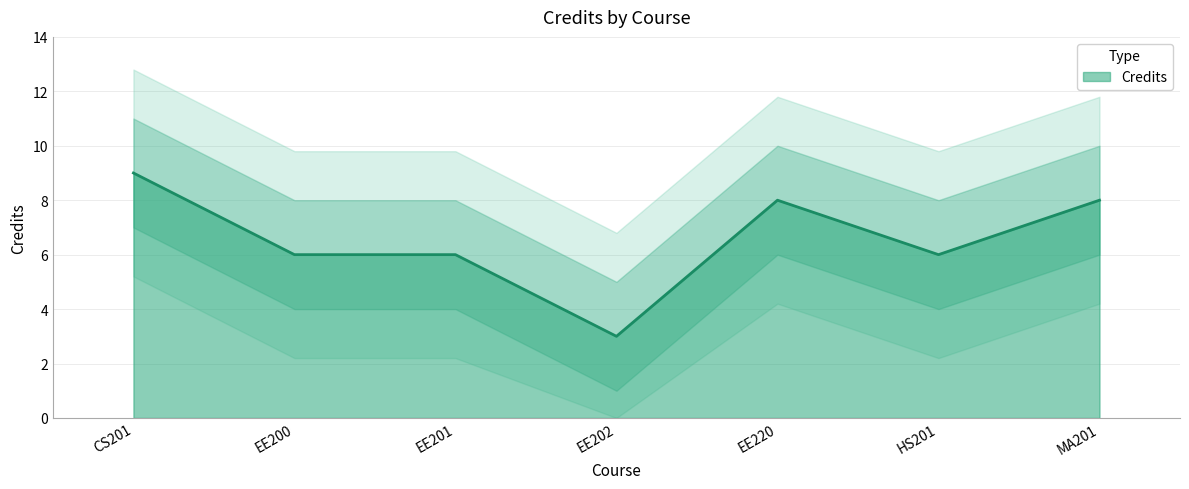

Rank the categories by value from lowest to highest.

EE202, EE200, EE201, HS201, EE220, MA201, CS201